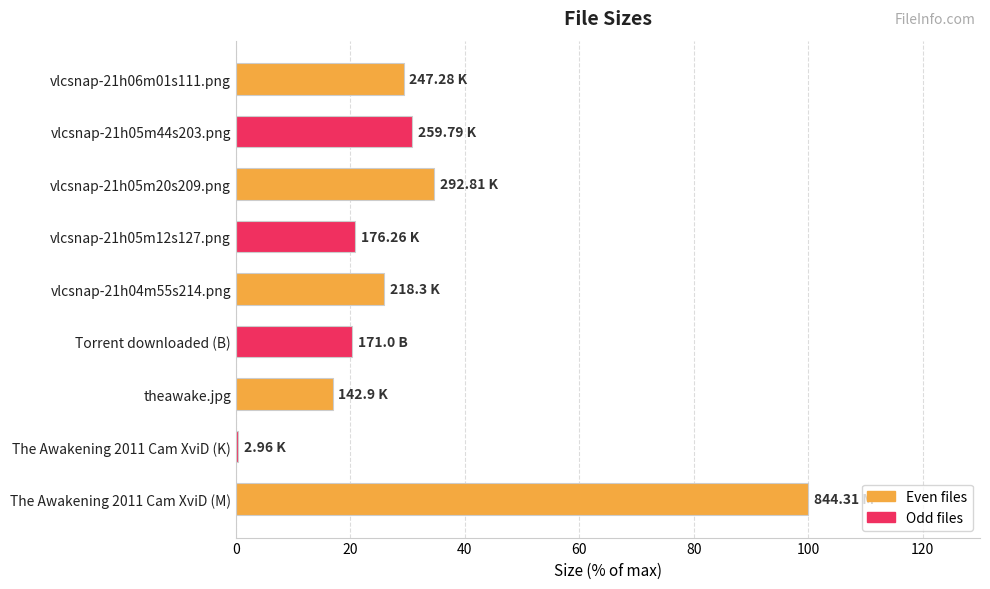

What is the change in value from theawake.jpg to vlcsnap-21h05m12s127.png?

+4.0